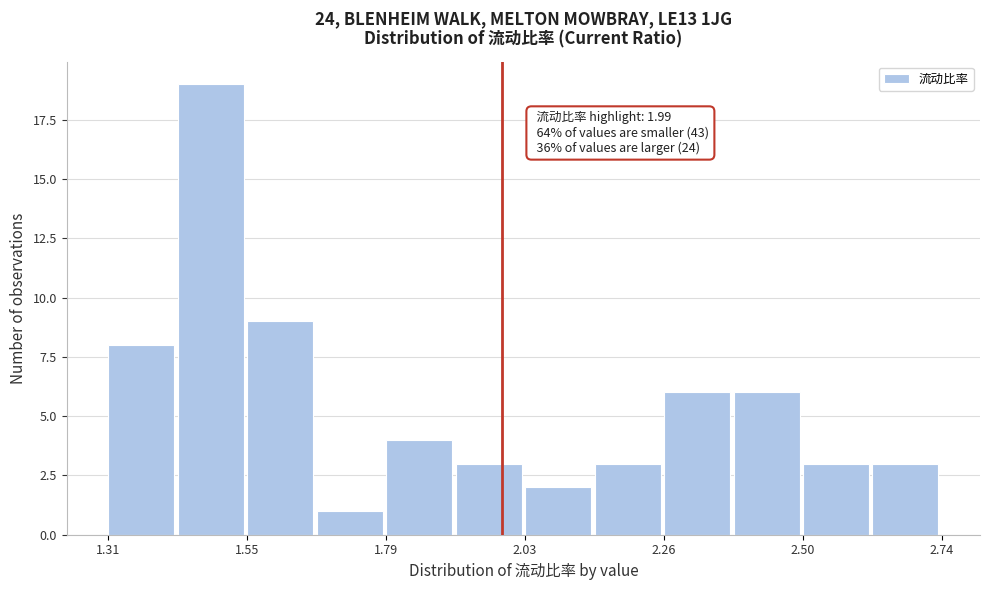

Read against the x-axis, roughly where is the centre of the tallest bar?

1.50